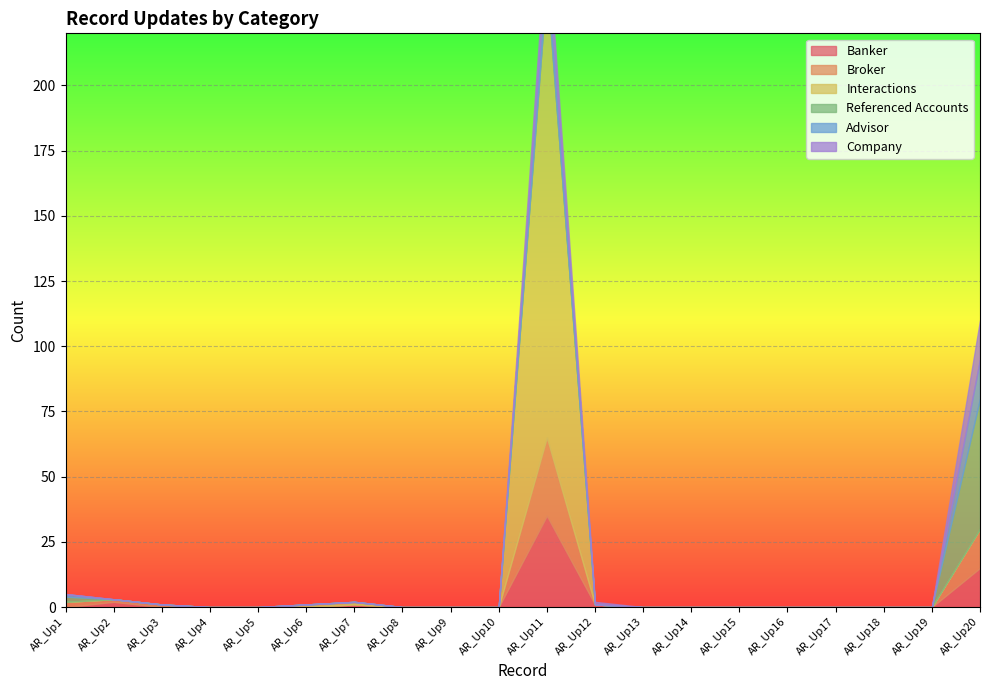

What are all the series names shown in the legend?

Banker, Broker, Interactions, Referenced Accounts, Advisor, Company